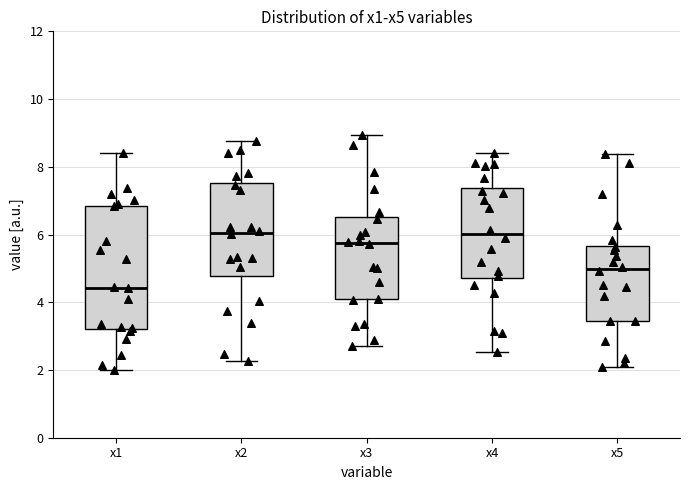

Which box's median line is the lowest?

x1